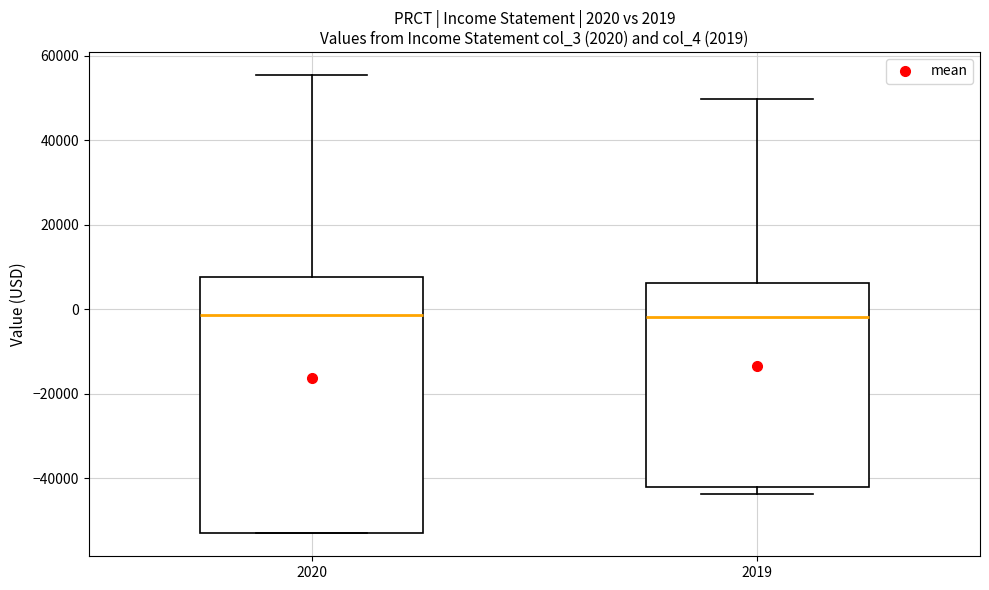

Comparing the boxes themselves (not the whiskers), which one is the tallest?

2020